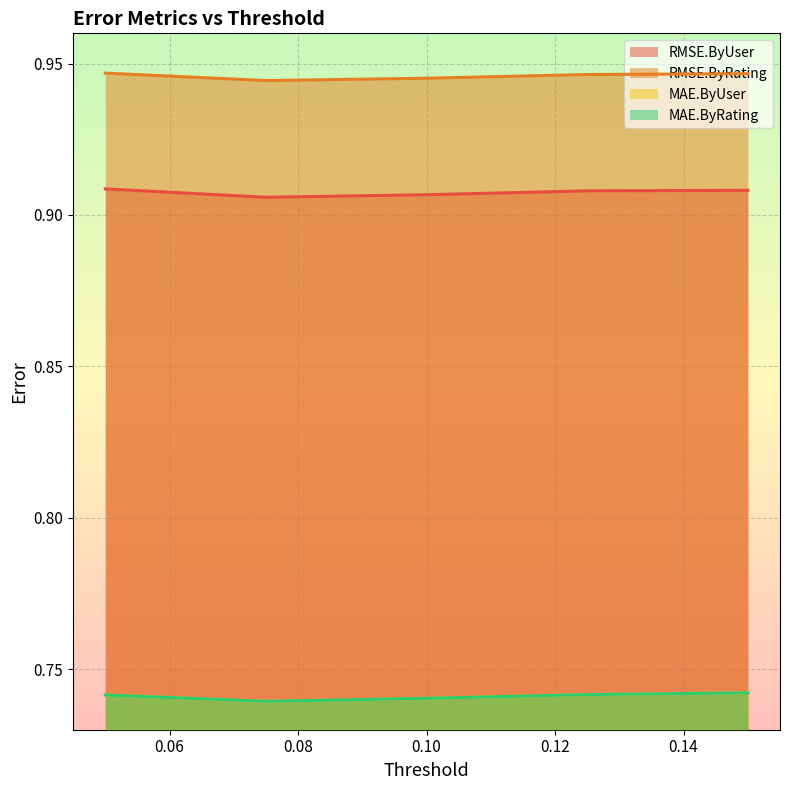

How many lines are shown in the chart?

4